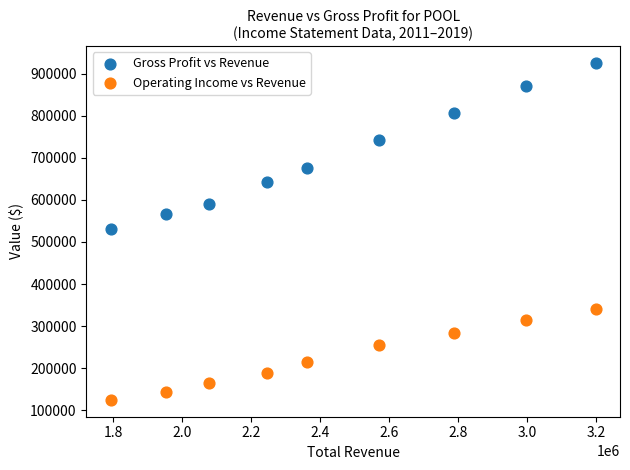

Which series has the widest spread of Y values?

Gross Profit vs Revenue